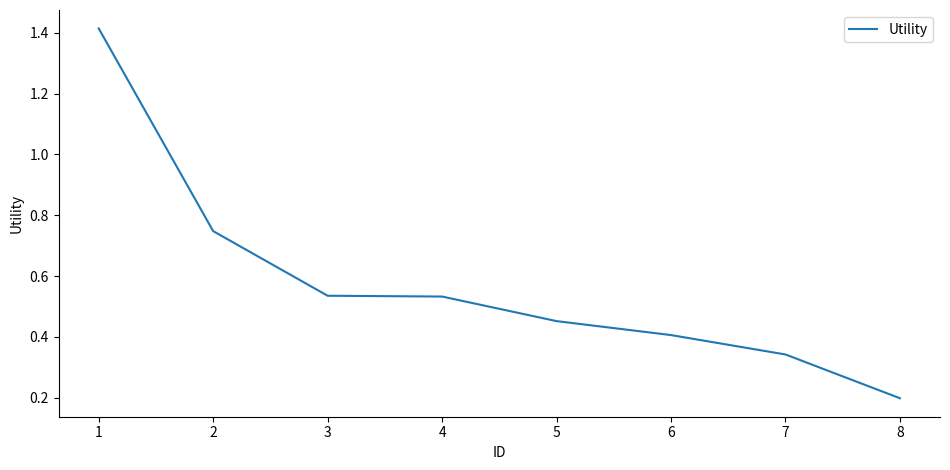

Does the chart display data point markers on the line(s)?

No